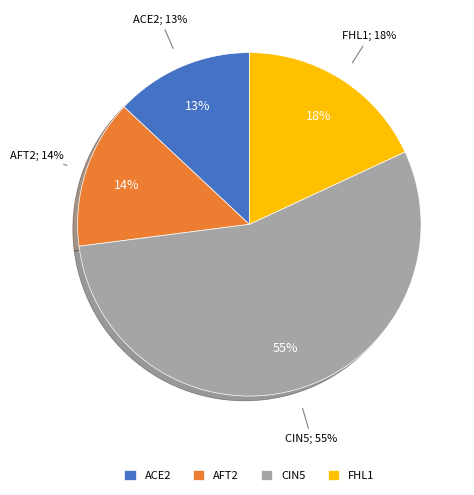

Which category has the biggest portion of the pie?

CIN5